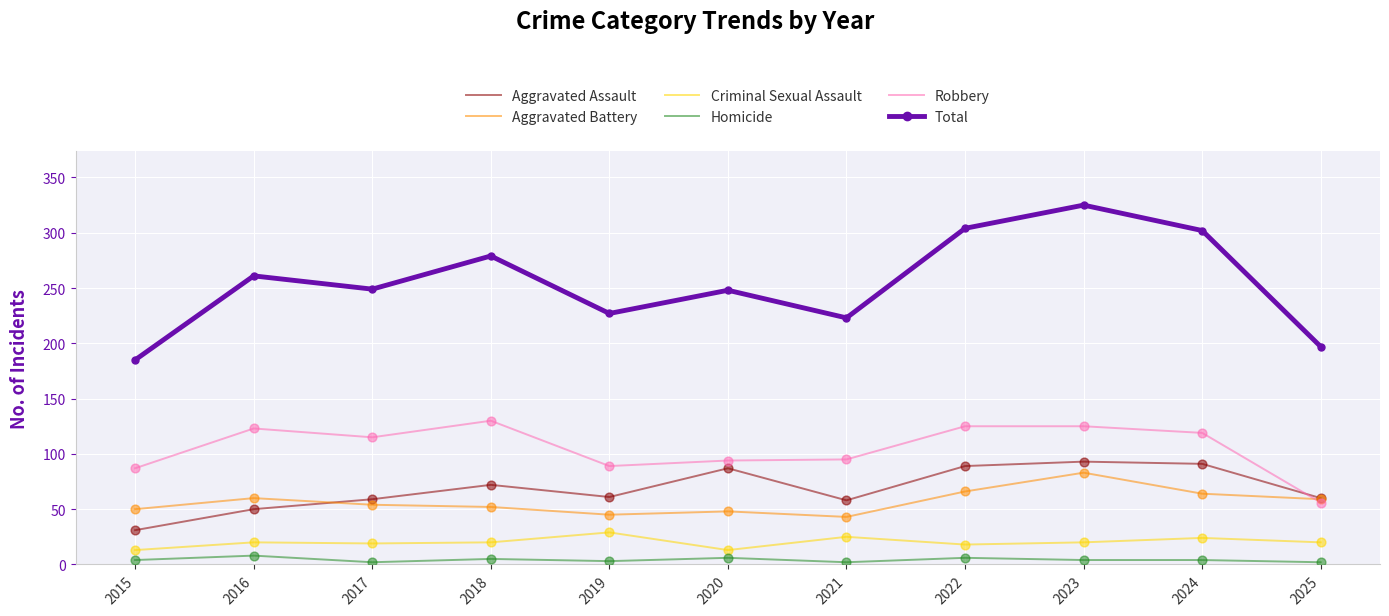

At how many categories does at least one series exceed 155?

11